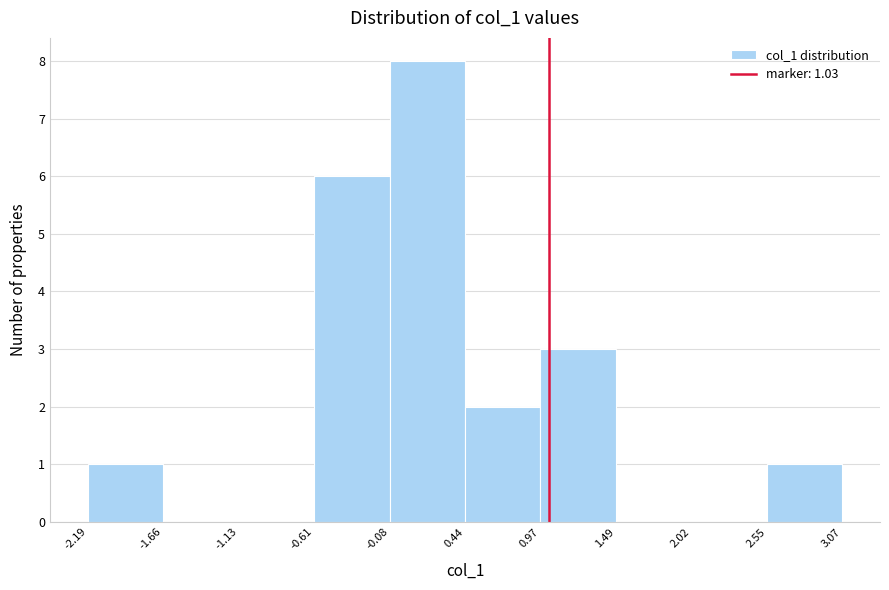

Over which range of the x-axis is the bar tallest?

-0.08 to 0.44